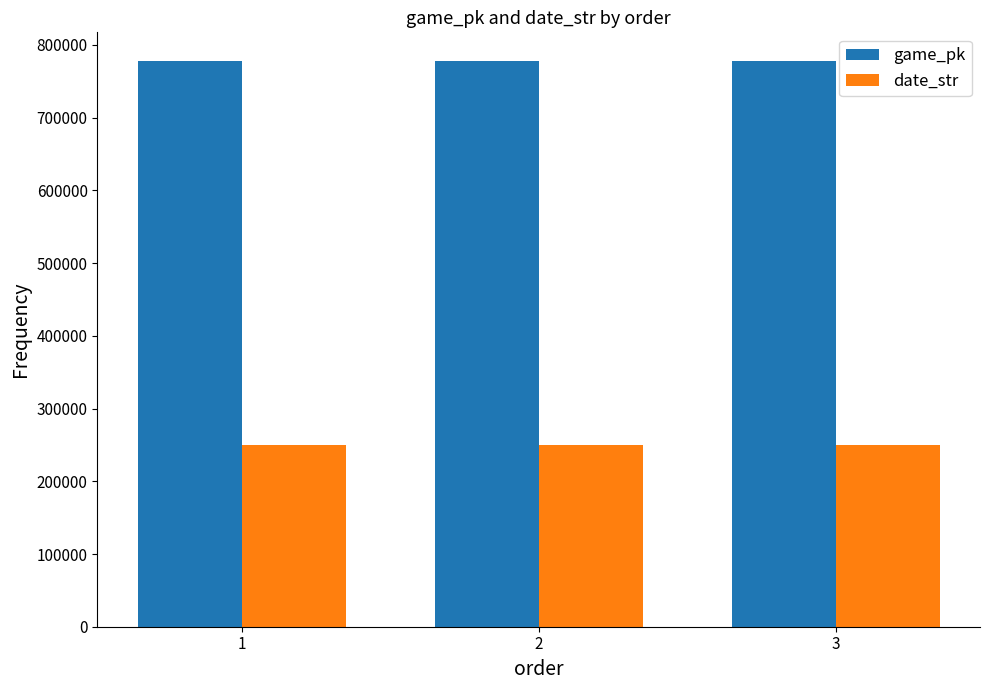

What is the average value of the date_str series?

250405